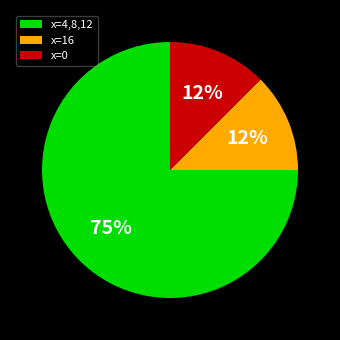

Which category accounts for the majority?

x=4,8,12